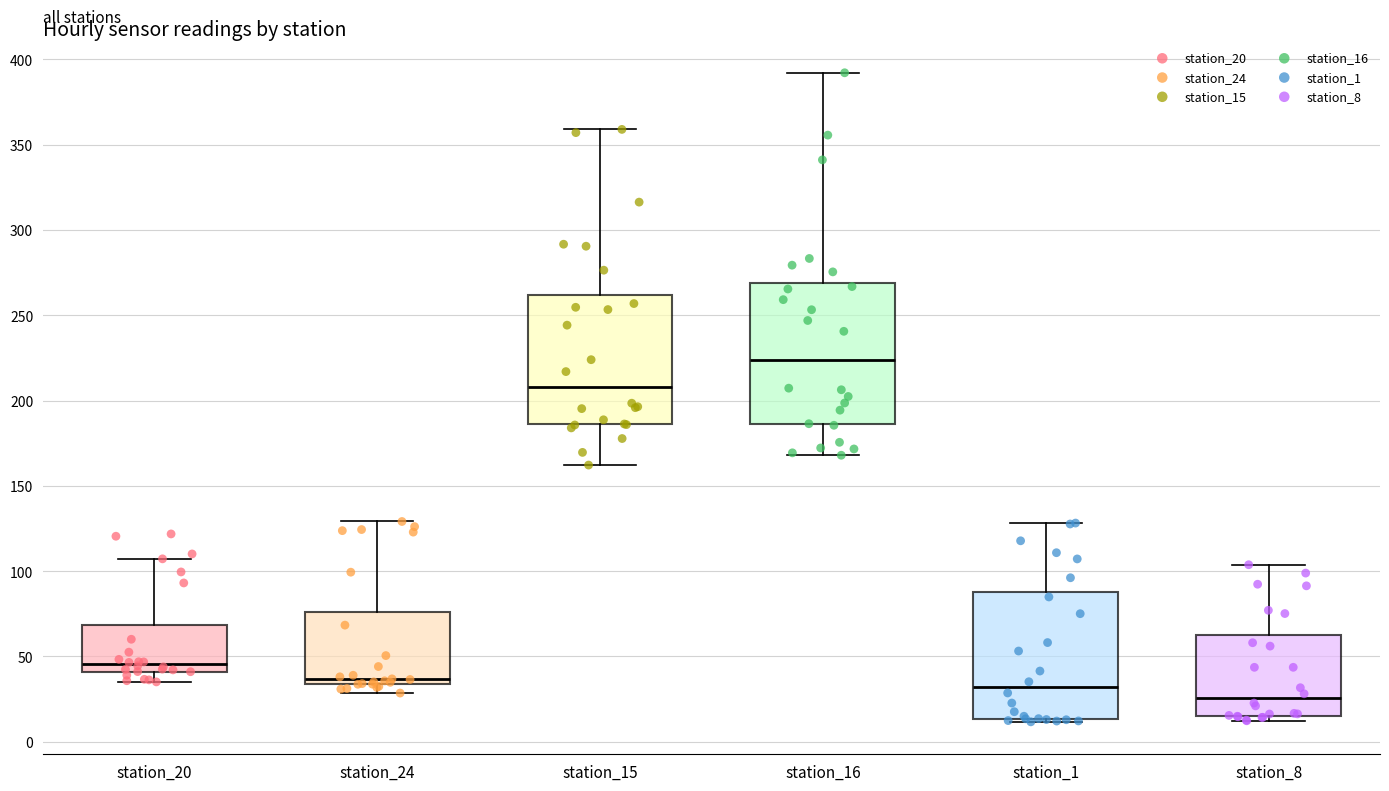

Which box is the tallest, from its lower edge to its upper edge?

station_16